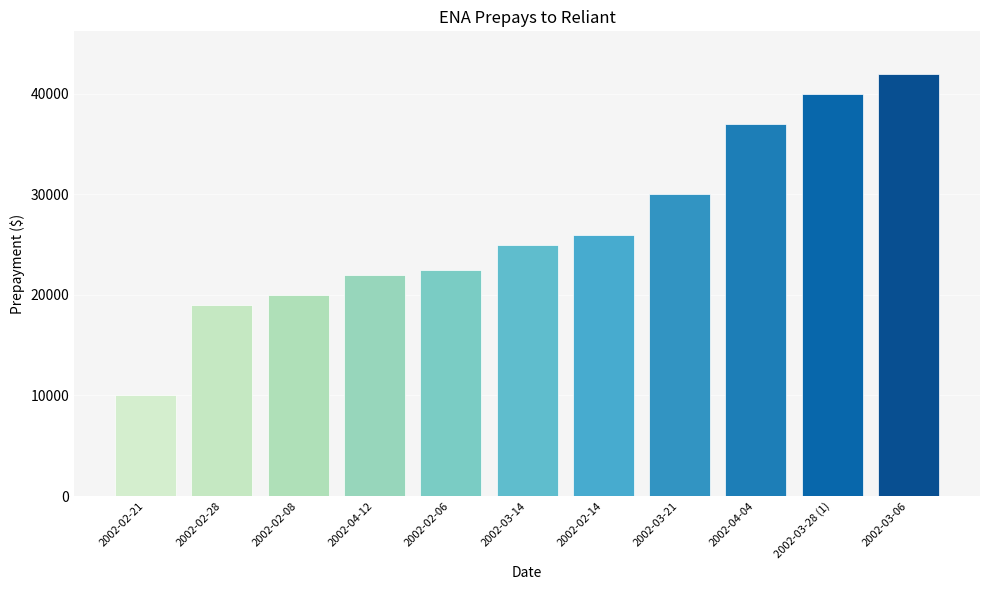

Count the number of data series in this chart.

1